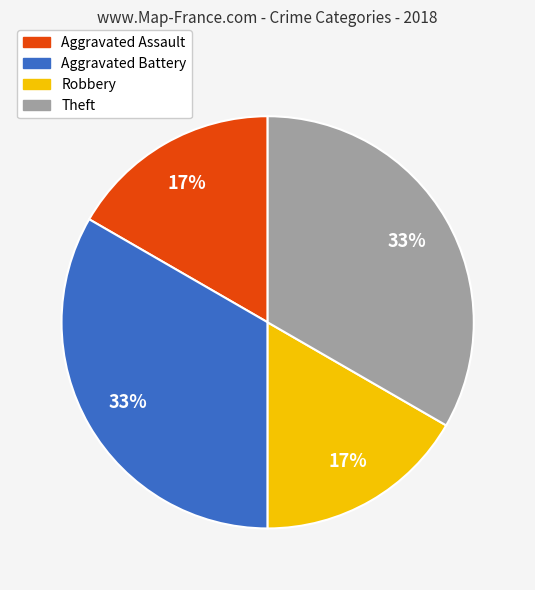

To the nearest percent, what portion does Robbery represent?

17%